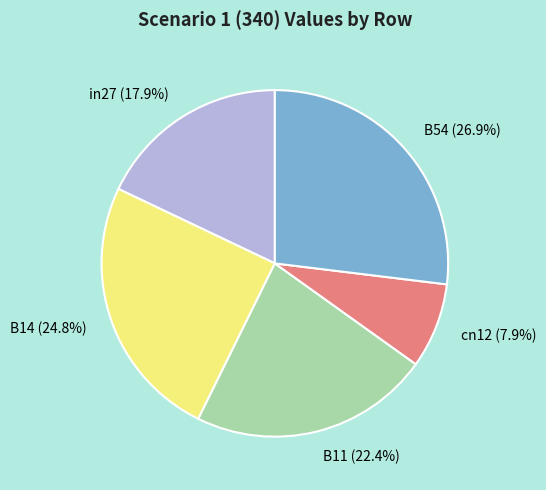

To the nearest percent, what is the difference between the largest and smallest slice percentages?

19%